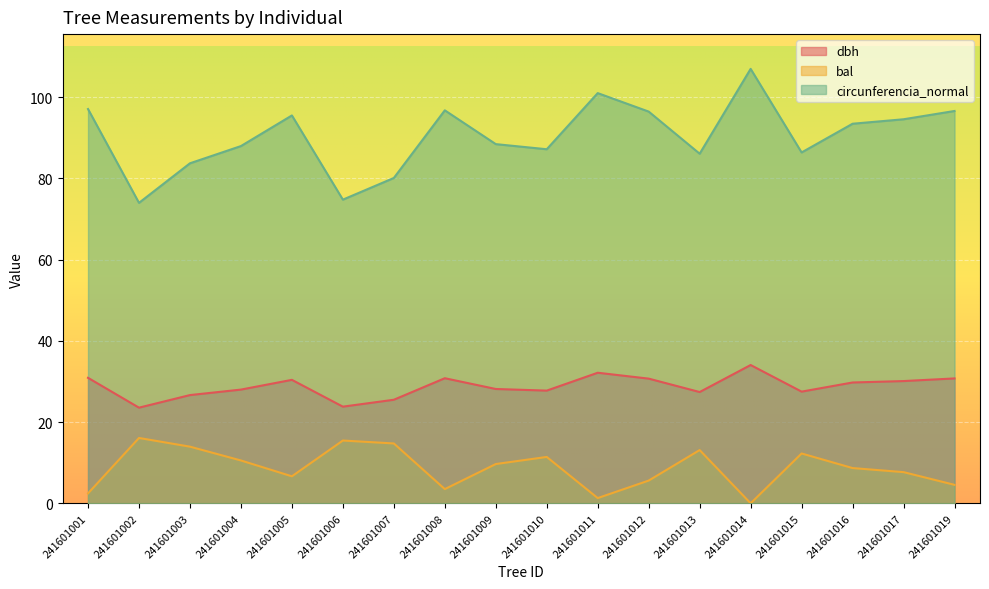

Which category has the lowest value in the circunferencia_normal series?

241601002